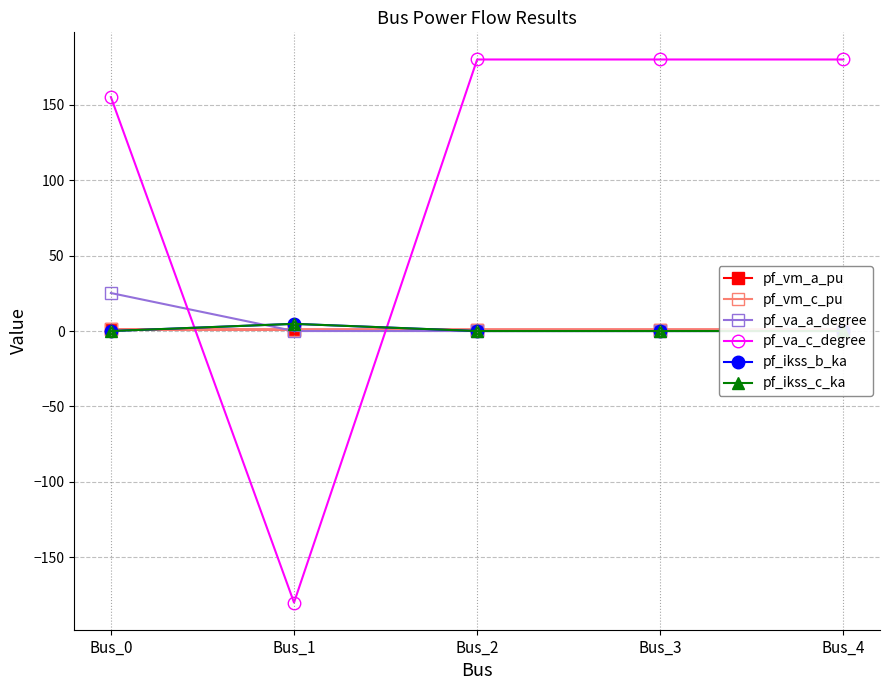

List the labels in order of pf_ikss_b_ka value, smallest first.

Bus_0, Bus_2, Bus_3, Bus_4, Bus_1